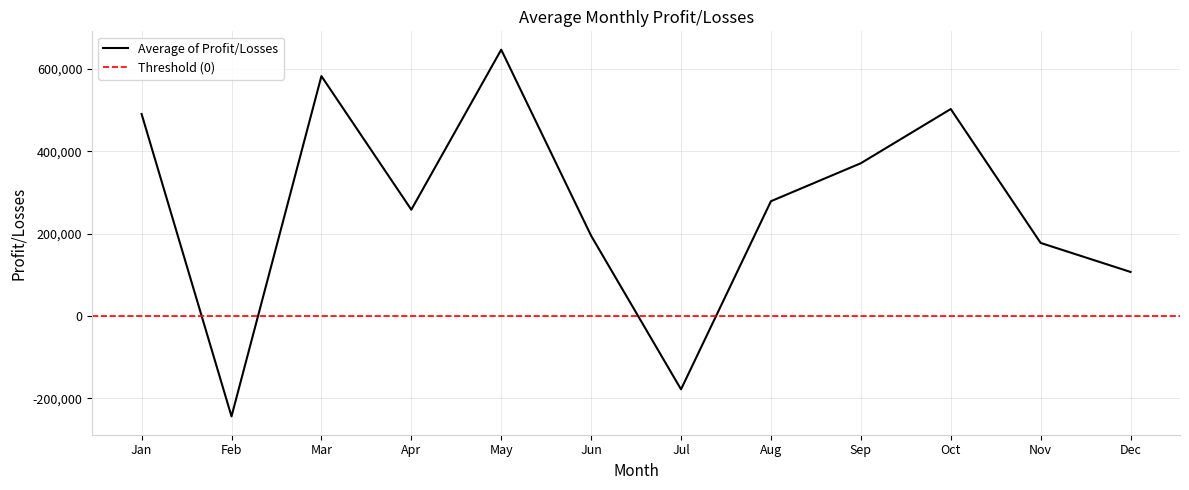

How many lines are shown in the chart?

1